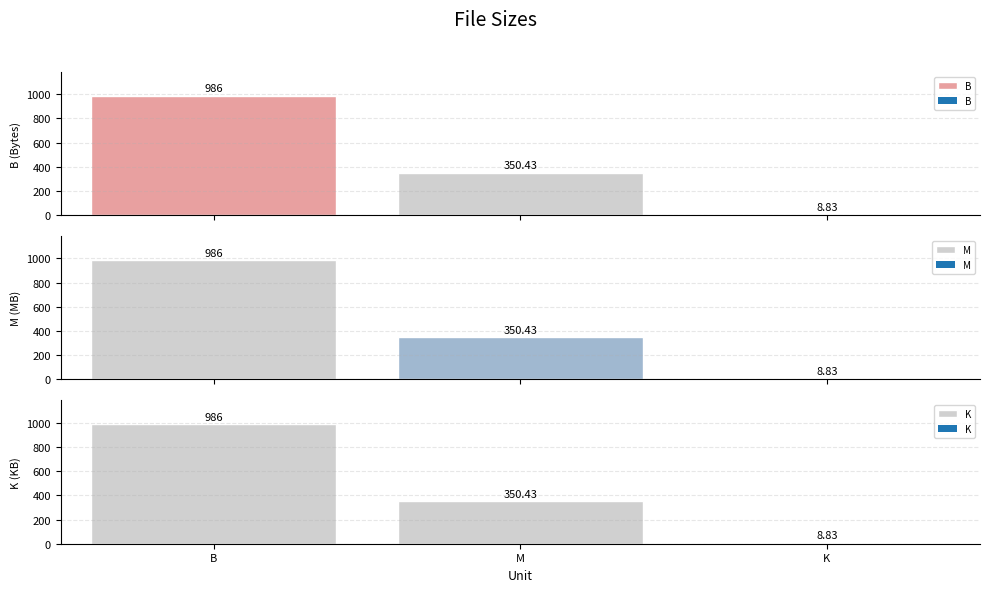

Reading left to right, extract all data points from this chart.

B: B=986.0	M=350.4	K=8.8
M: B=986.0	M=350.4	K=8.8
K: B=986.0	M=350.4	K=8.8